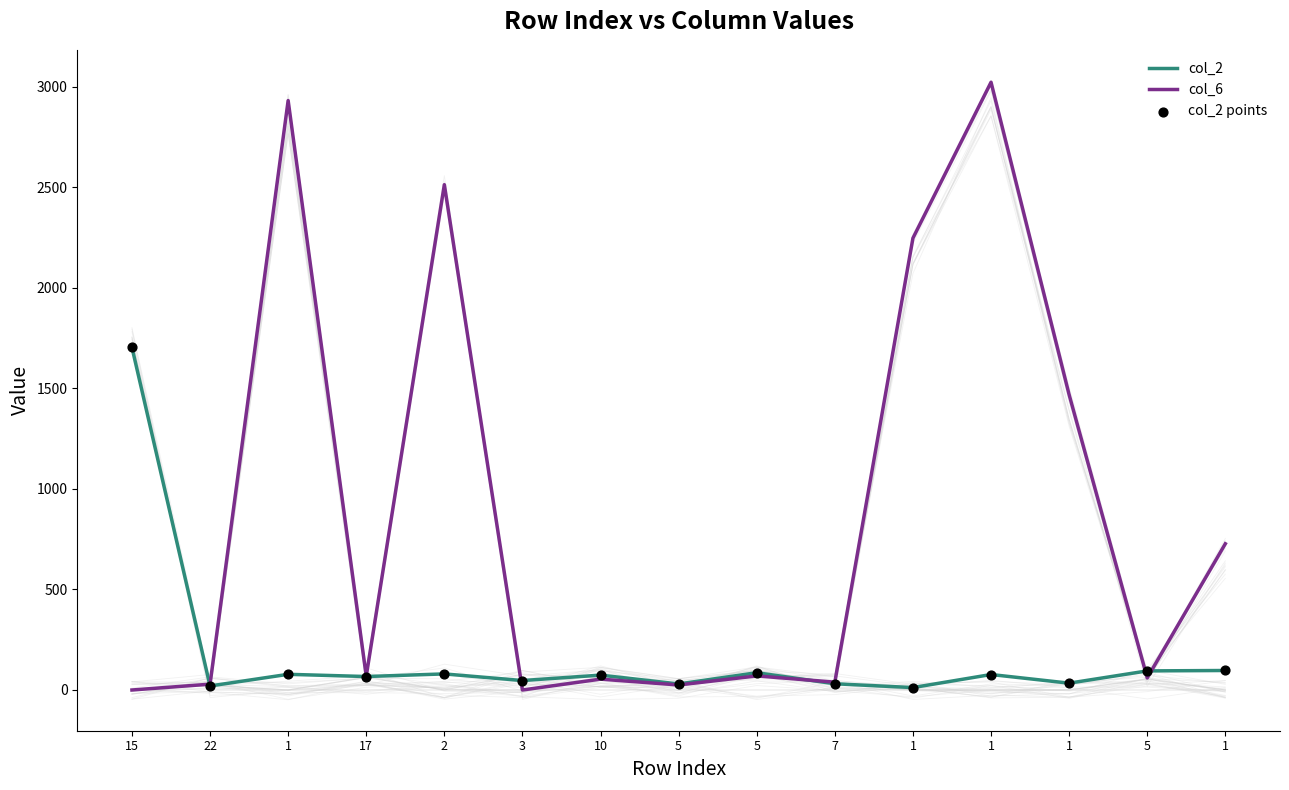

Is the value of col_2 at 7 greater than the value of col_6 at 15?

Yes